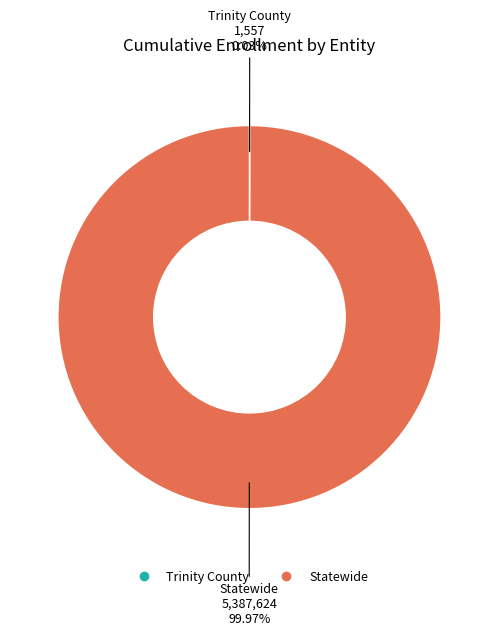

What is the largest slice in the pie chart?

Statewide